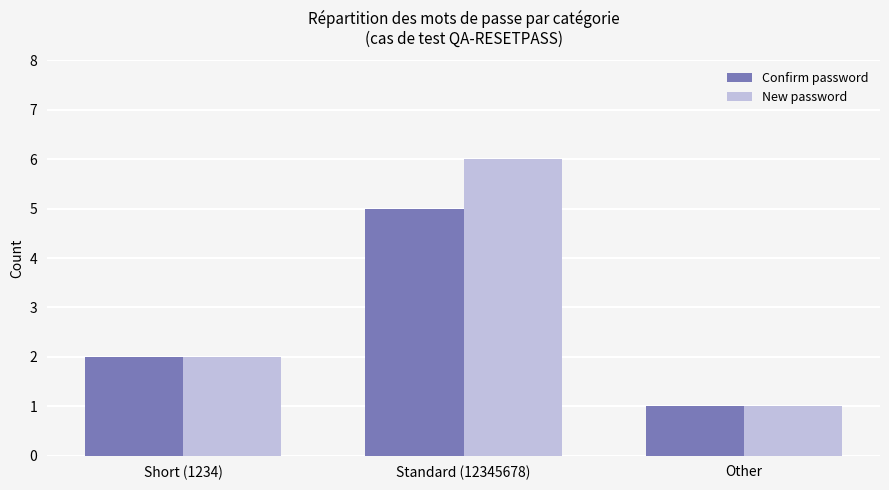

Which series changed the most between Standard (12345678) and Other?

New password